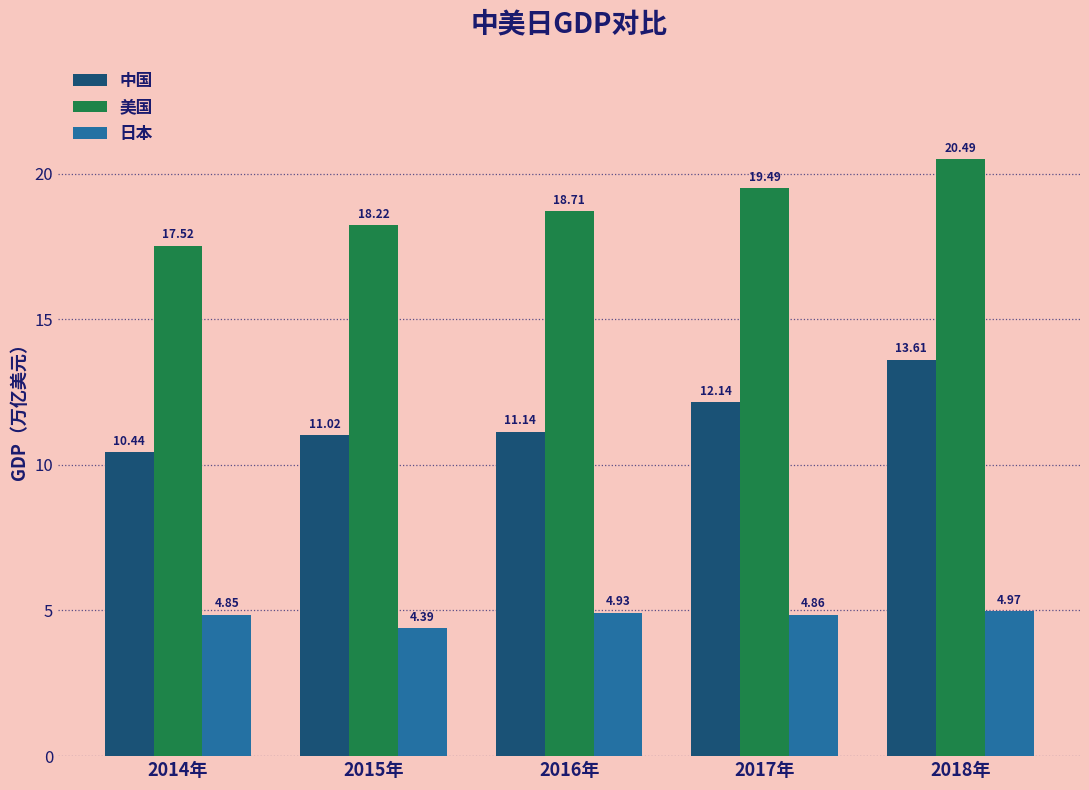

At which label does 美国 first exceed 18?

2015年